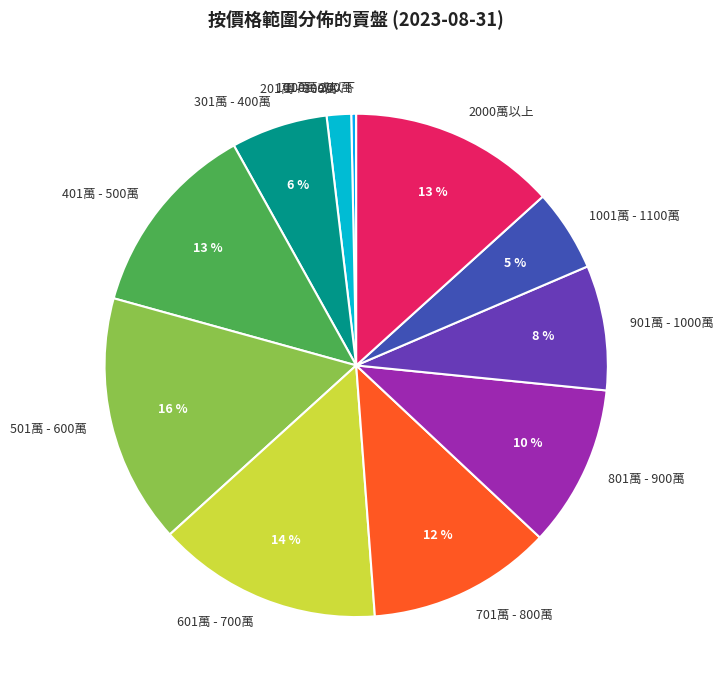

What is the largest slice in the pie chart?

501萬 - 600萬